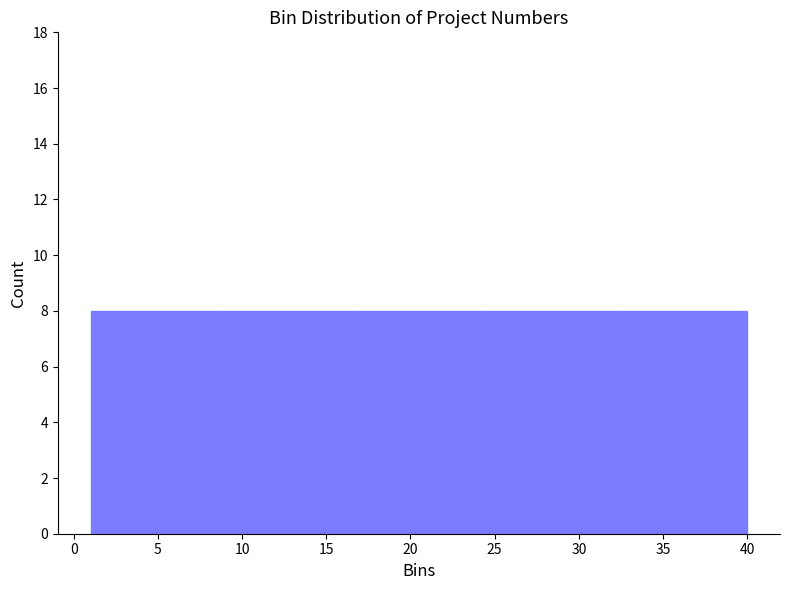

Reading left to right, list every bar in this chart as the range it spans on the x-axis followed by its height. Neither the bar edges nor the heights are printed on the chart, so give them approximately, as read against the axes.

1.0 to 8.8: 8
8.8 to 16.6: 8
16.6 to 24.4: 8
24.4 to 32.2: 8
32.2 to 40.0: 8